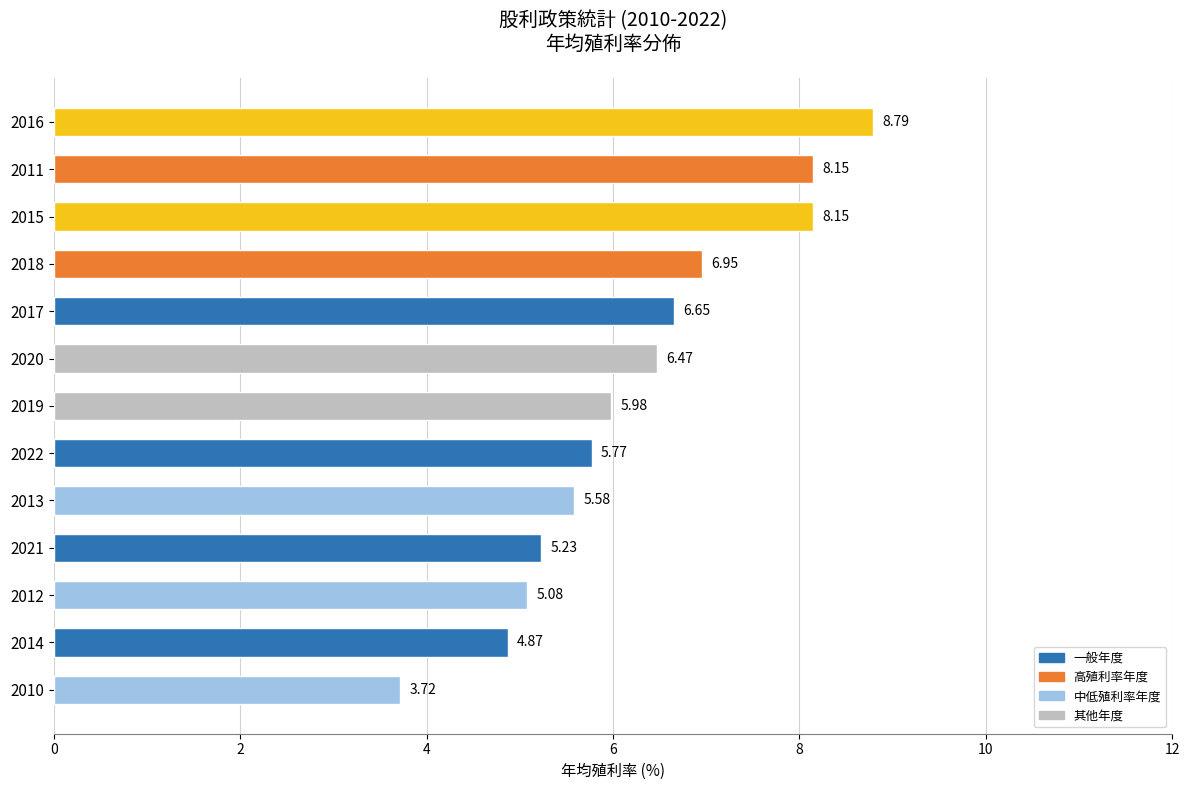

Approximately how many times larger is the value at 2020 compared to 2017?

1.0